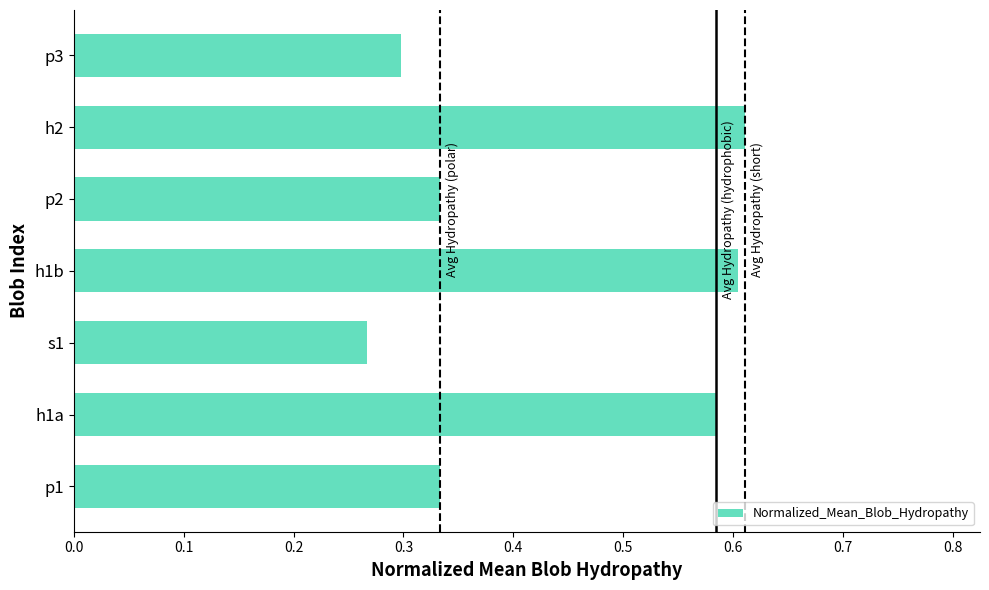

Which label corresponds to the largest value in the chart?

h2